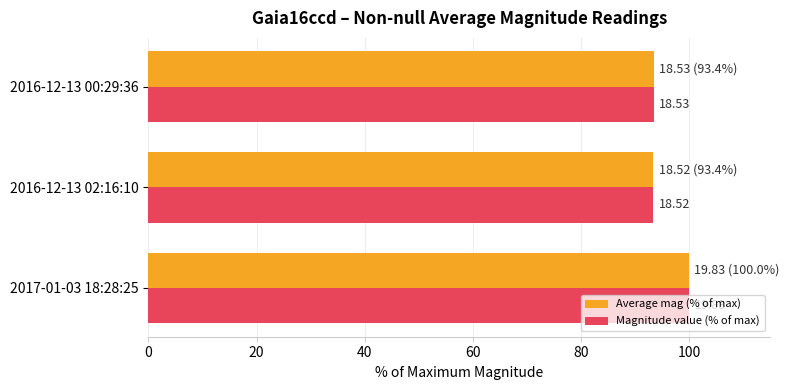

What are all the series names shown in the legend?

Average mag (% of max), Magnitude value (% of max)